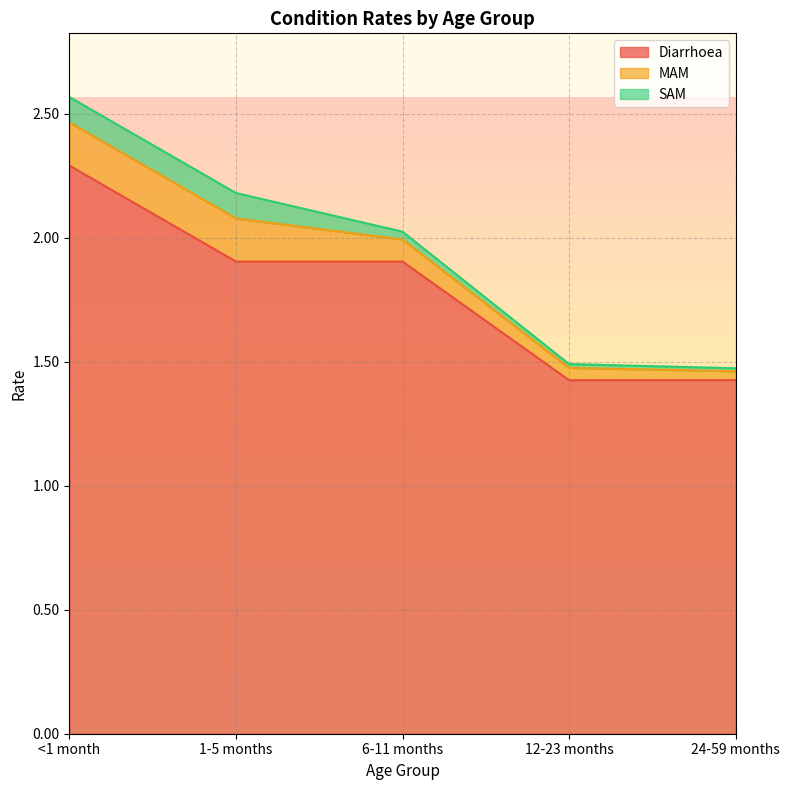

What is the greatest value displayed?

2.3